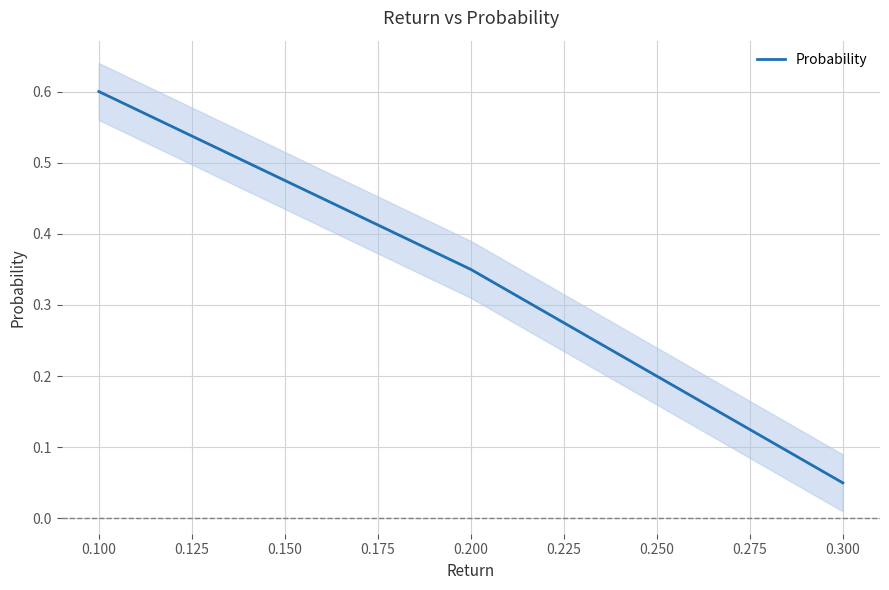

How many lines are shown in the chart?

1